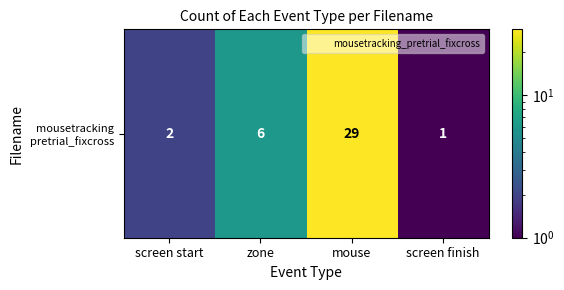

Reading left to right, extract all data points from this chart.

2	6	29	1